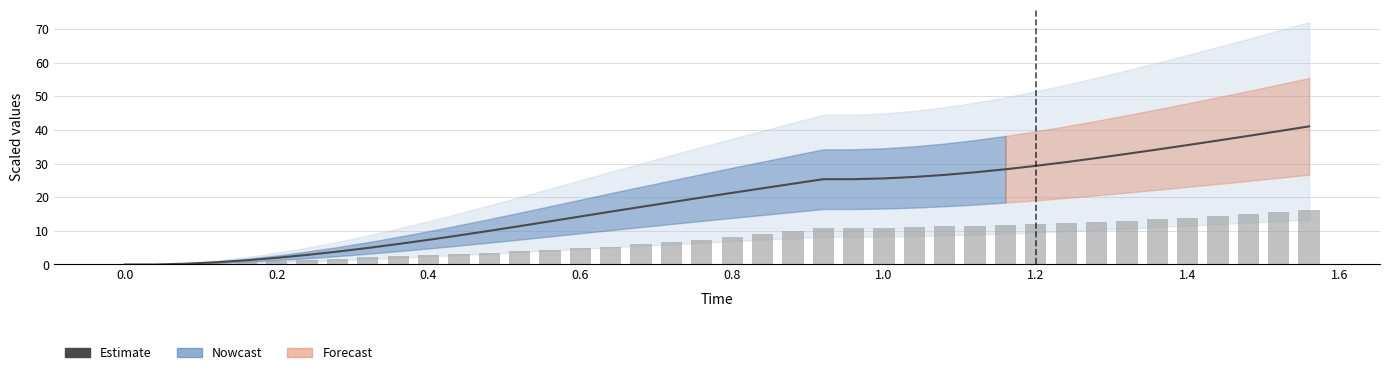

How many values are below 21?

20